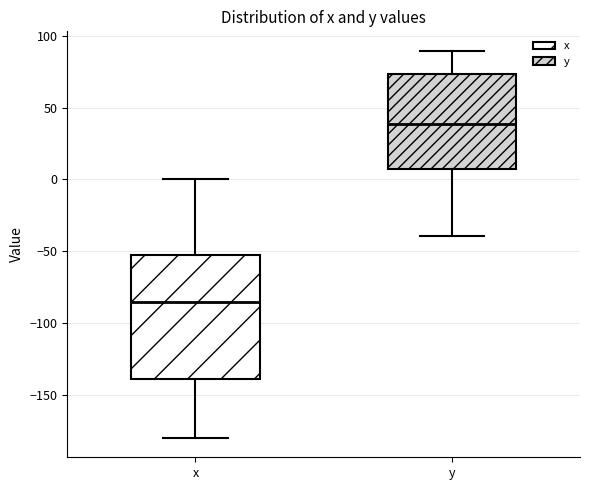

Where does the lower whisker of the box for x end on the y-axis? The values are not printed on the chart, so give them approximately, as read against the axis.

-180